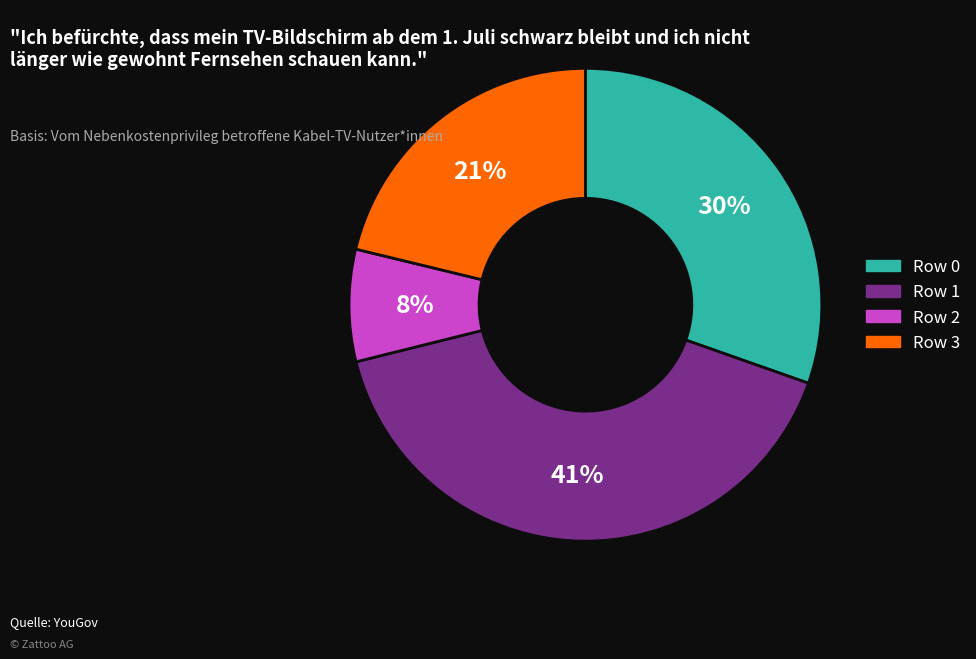

How many slices are in this pie chart?

4